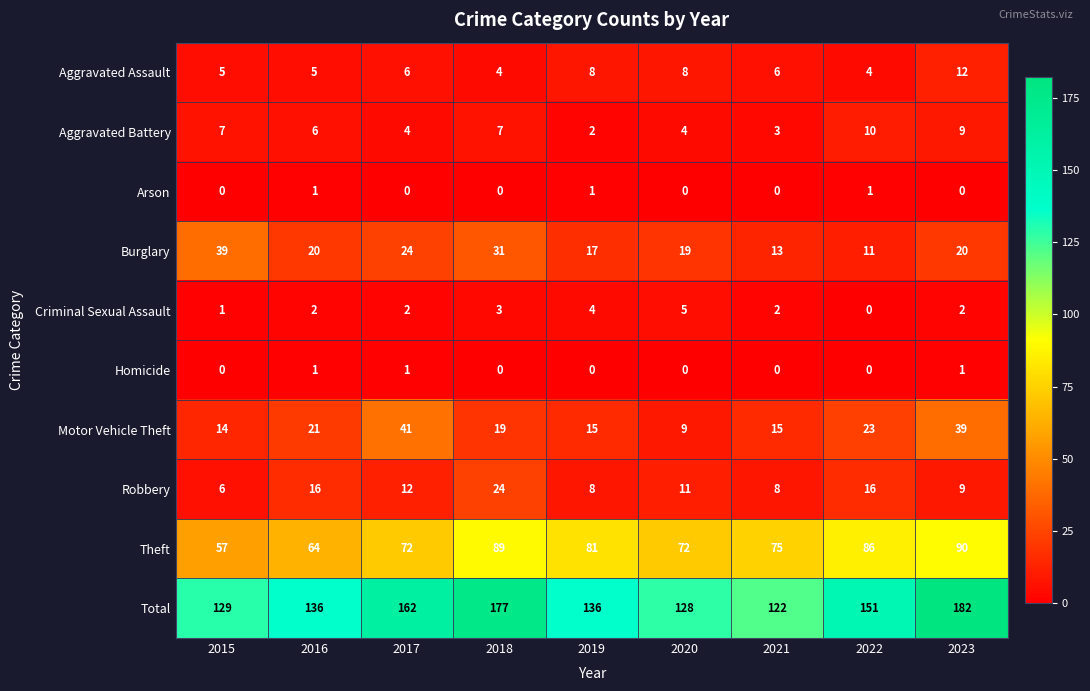

How many data points does each series have?

9